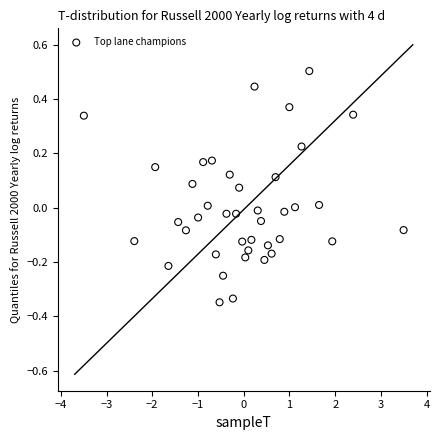

What is the range of X values (max minus min)?

7.0